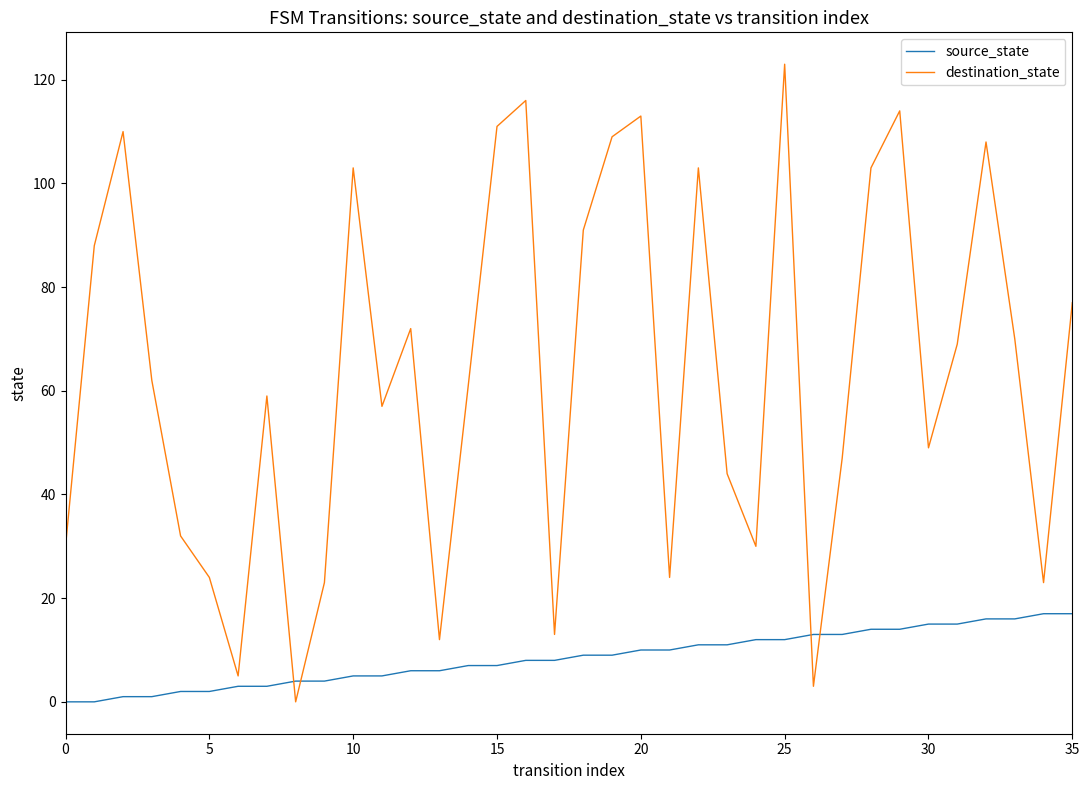

List the series in order of their overall mean, highest first.

destination_state, source_state